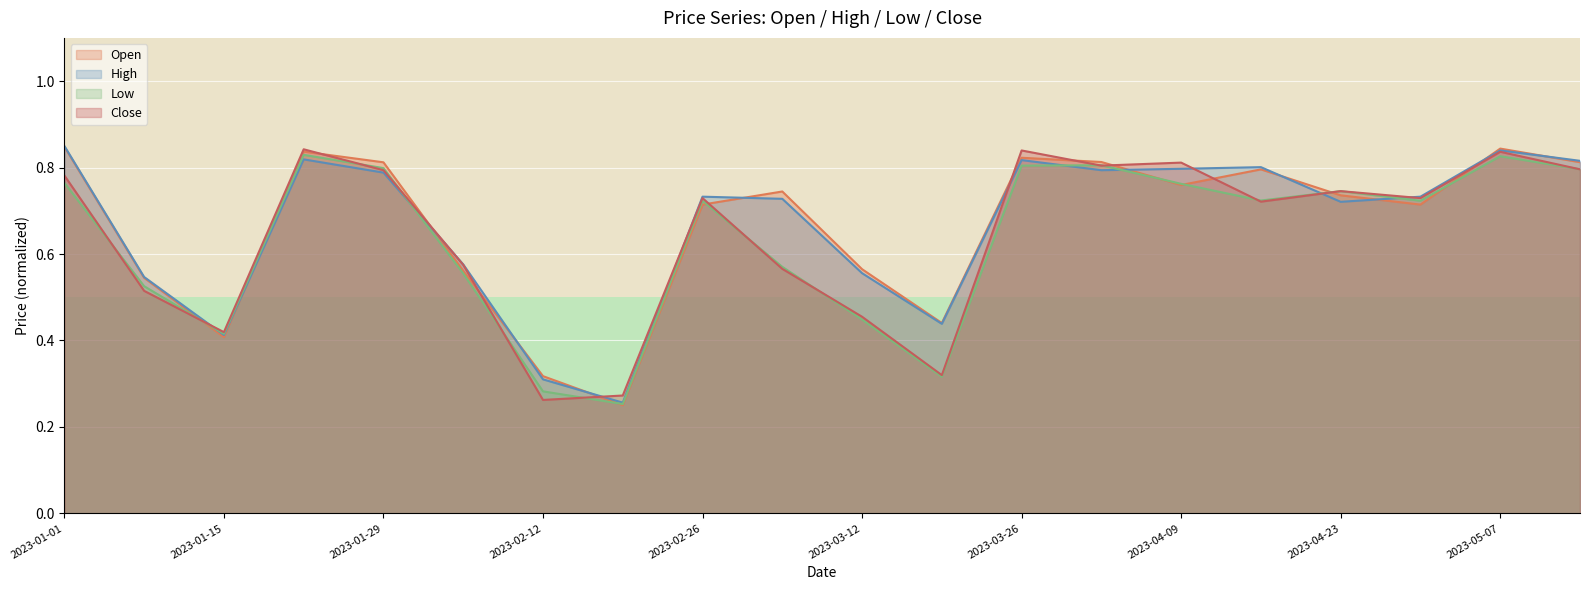

What is the difference between the Low values at 2023-04-02 and 2023-04-23?

0.1